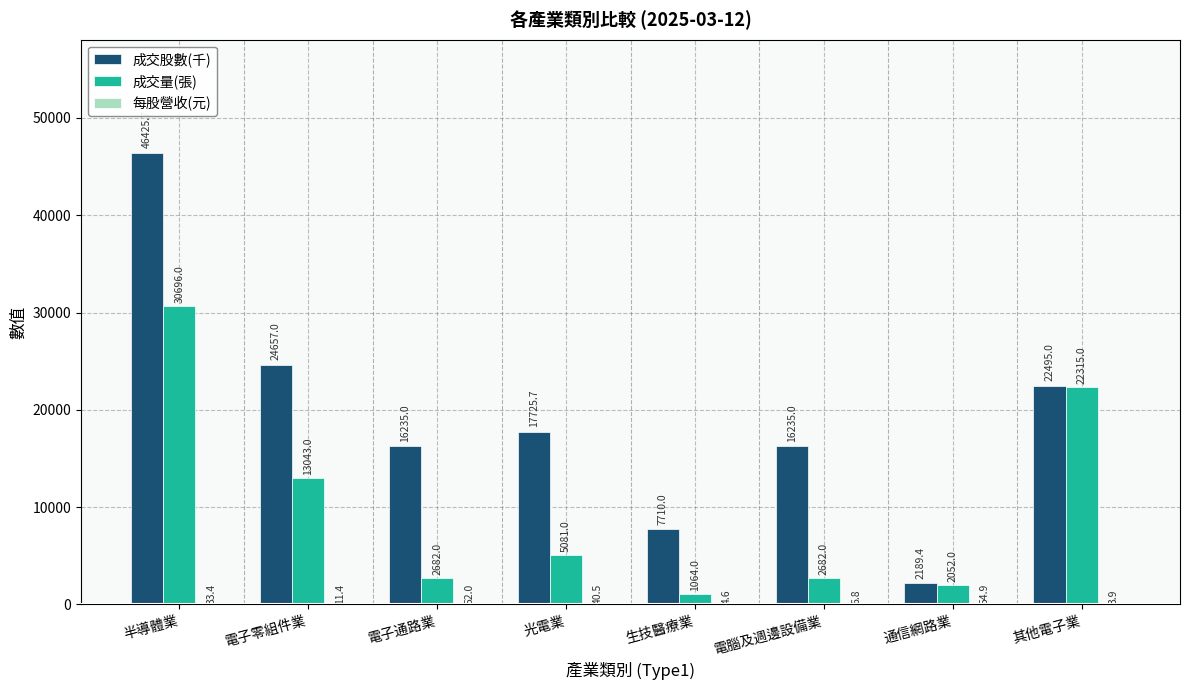

What is the greatest value displayed?

46425.7